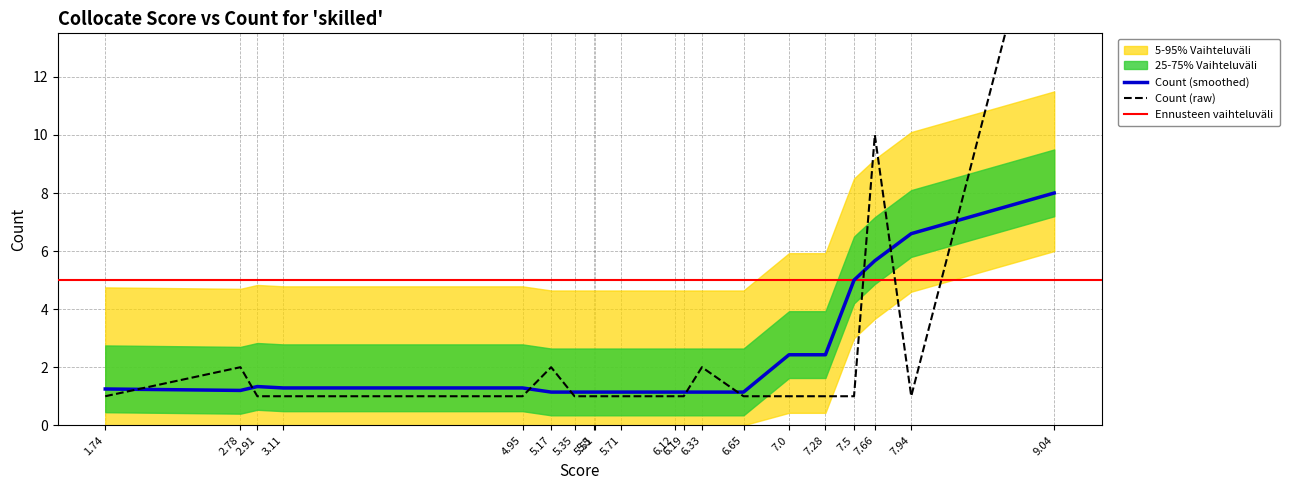

Does the chart display data point markers on the line(s)?

No